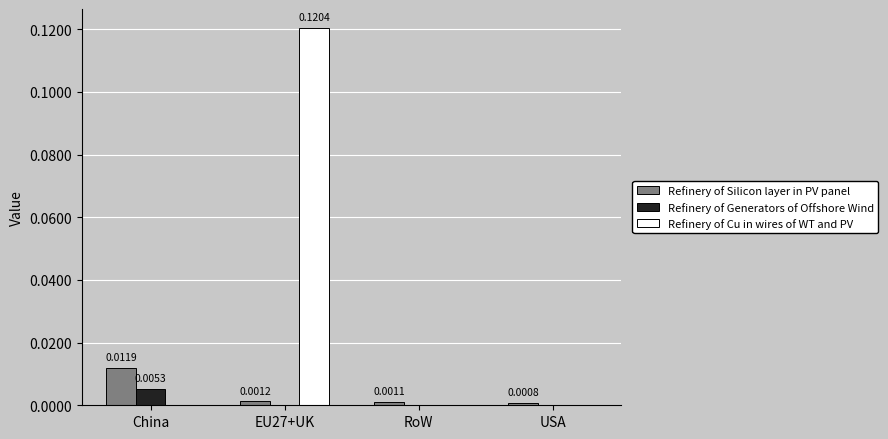

Which series changed the most between RoW and USA?

Refinery of Silicon layer in PV panel